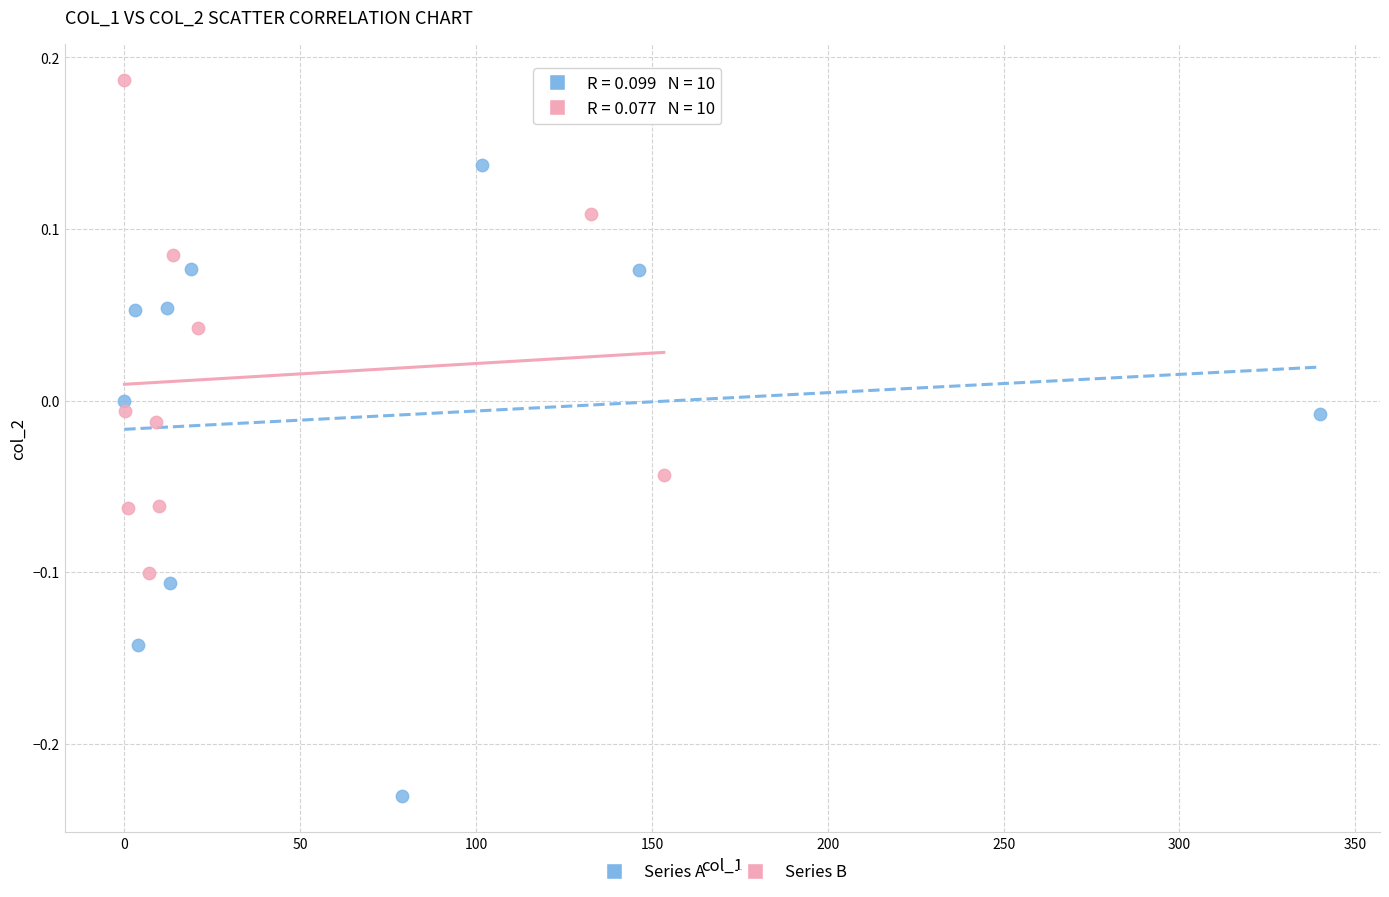

Which series contains the lowest Y value?

Series A